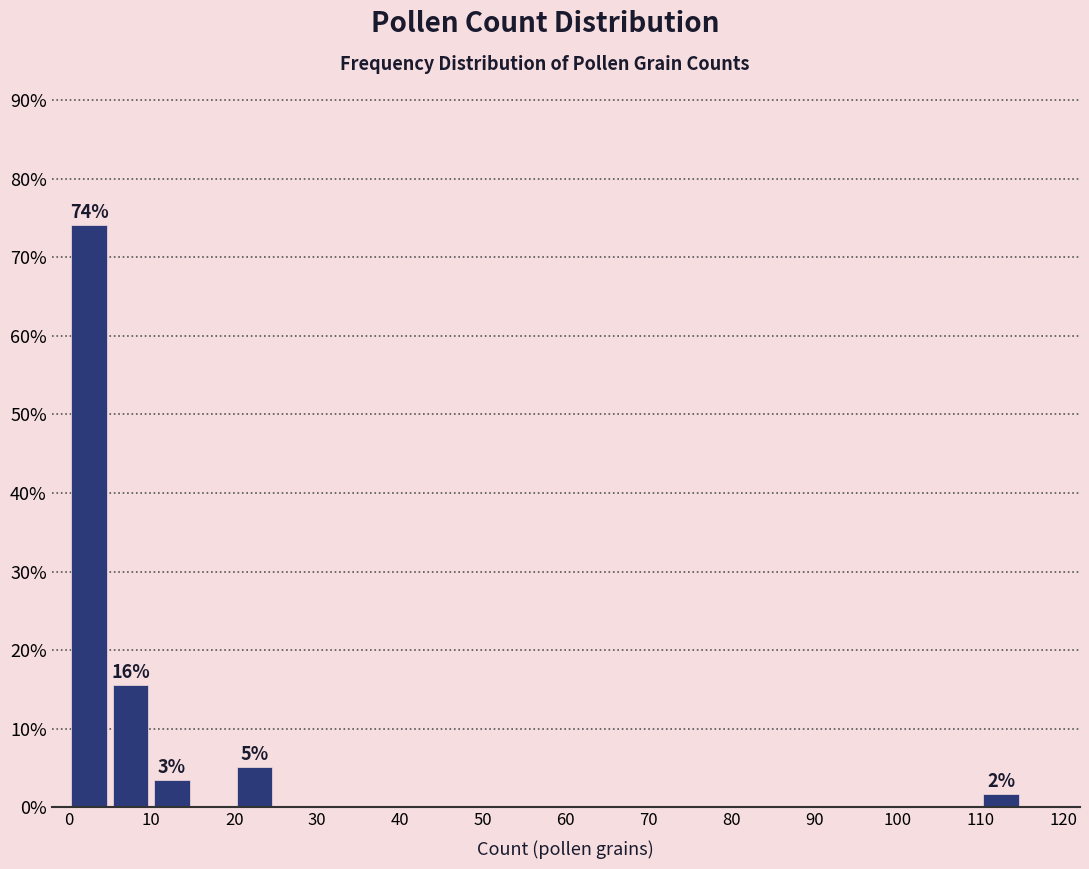

Over which range of the x-axis is the bar tallest?

0 to 5